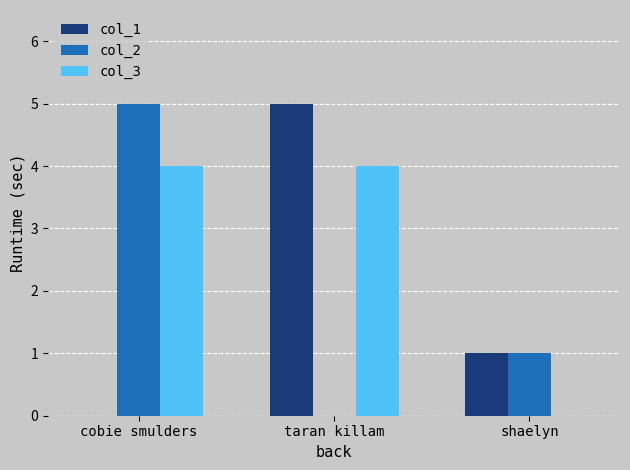

At which label does col_2 reach its peak?

cobie smulders